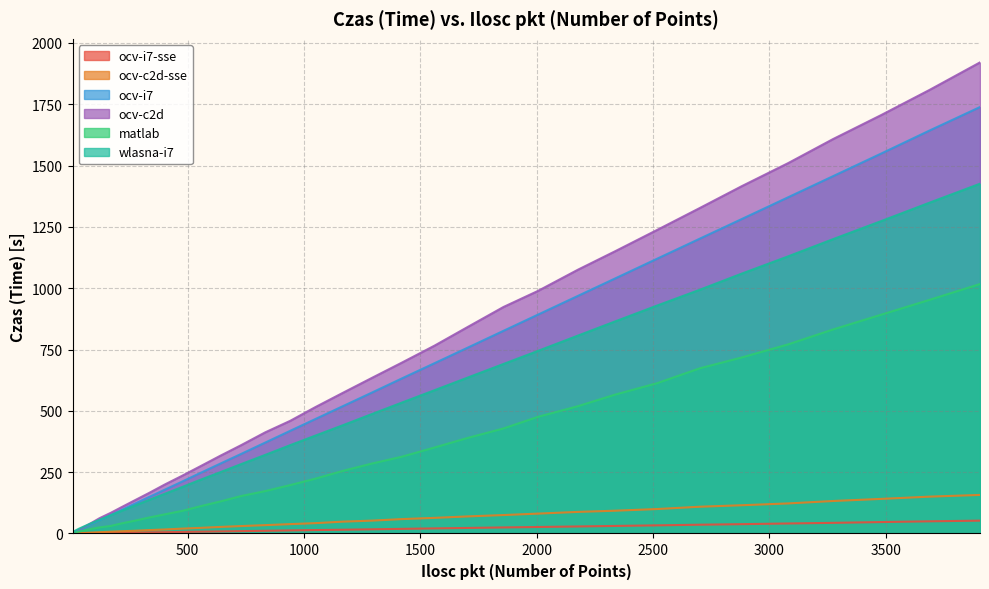

Which series ends up on top after the final intersection of ocv-i7 and wlasna-i7?

ocv-i7